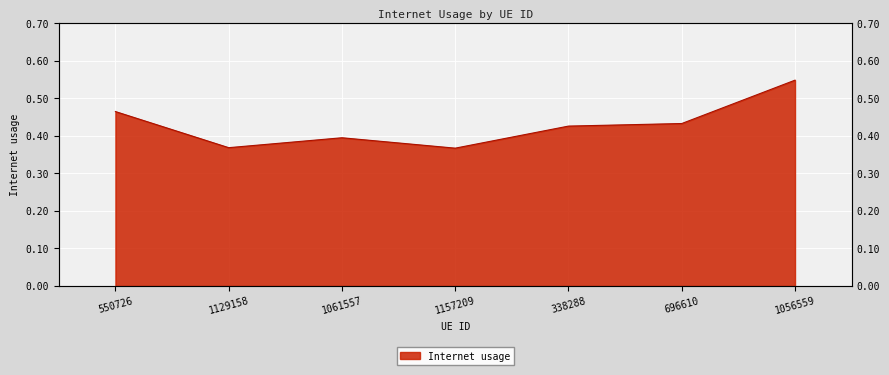

Reading right to left, what are all the values shown in this chart?

1056559=0.5	696610=0.4	338288=0.4	1157209=0.4	1061557=0.4	1129158=0.4	550726=0.5